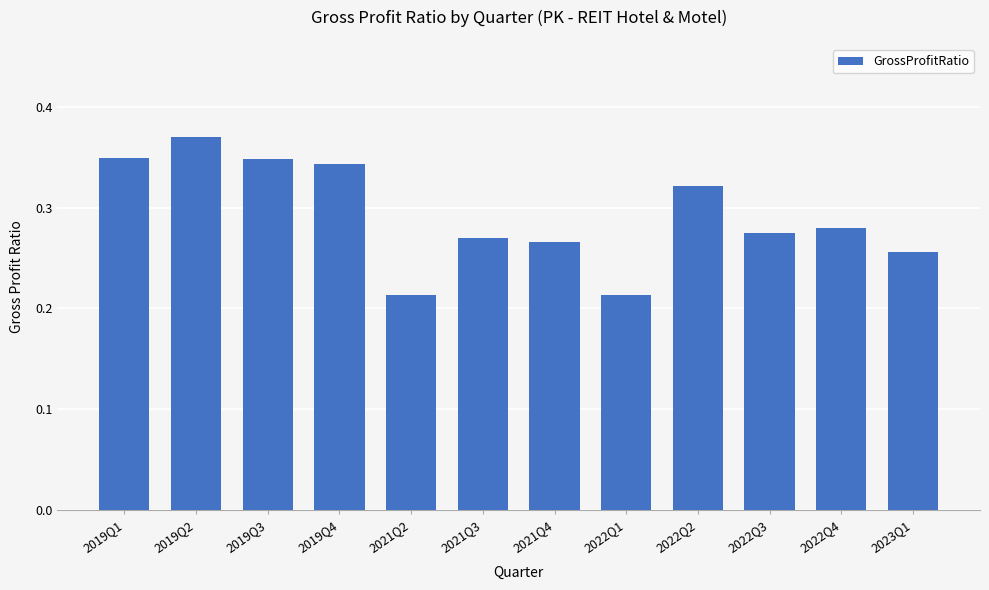

What is the change in value from 2019Q2 to 2022Q3?

-0.1